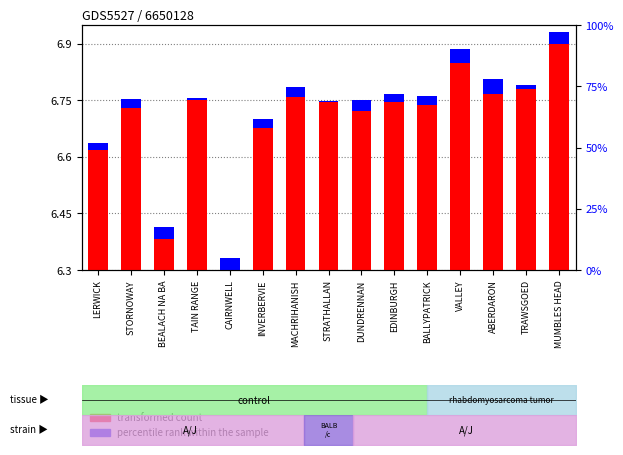

What is the value of the transformed count bar at the 13th from the left?

6.8